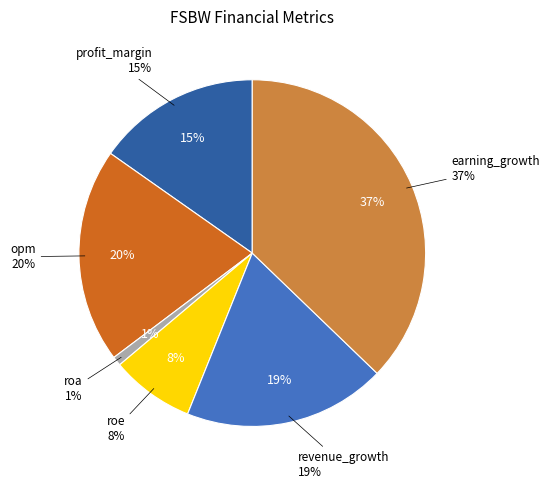

Rank the categories by value from lowest to highest.

roa, roe, profit_margin, revenue_growth, opm, earning_growth